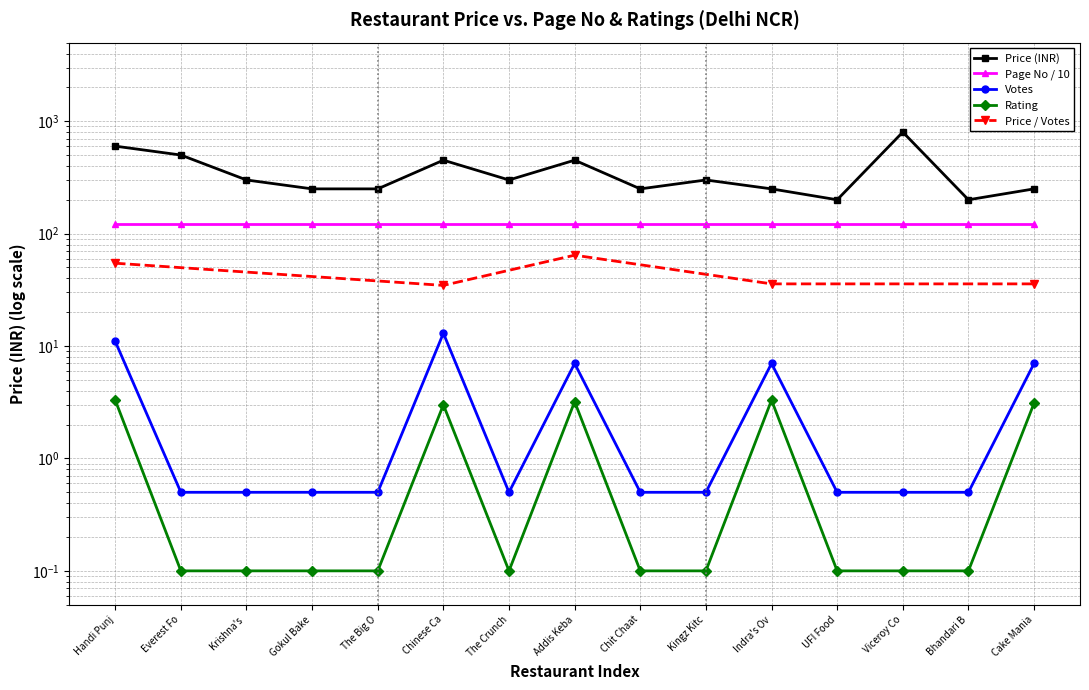

At which label is the value closest to 500?

Everest Fo